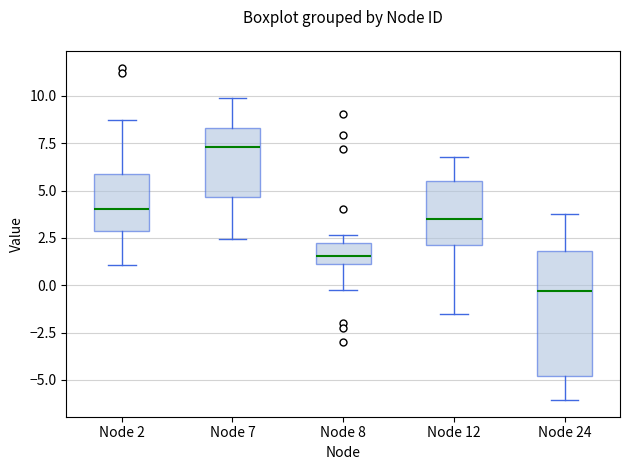

Reading left to right, transcribe this box plot: for each box, give where its median line is, the range the box spans, and where its two whiskers end, as read against the y-axis. The values are not printed on the chart, so give them approximately, as read against the axis.

Node 2: median 4.0, box 3.0 to 6.0, whiskers 1.0 to 8.5
Node 7: median 7.5, box 4.5 to 8.5, whiskers 2.5 to 10.0
Node 8: median 1.5, box 1.0 to 2.0, whiskers 0.0 to 2.5
Node 12: median 3.5, box 2.0 to 5.5, whiskers -1.5 to 7.0
Node 24: median -0.5, box -5.0 to 2.0, whiskers -6.0 to 3.5